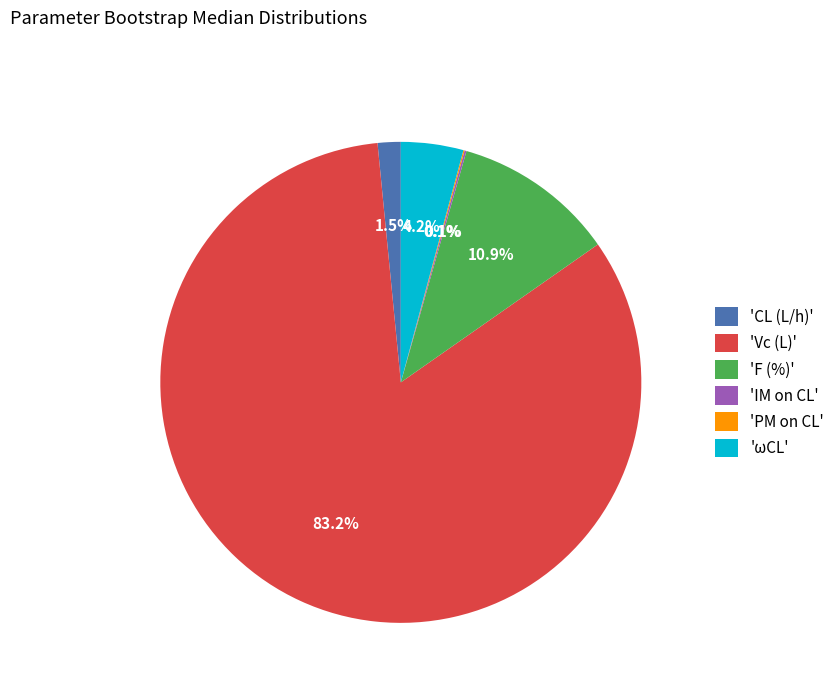

Is there any slice that represents more than half of the pie?

Yes